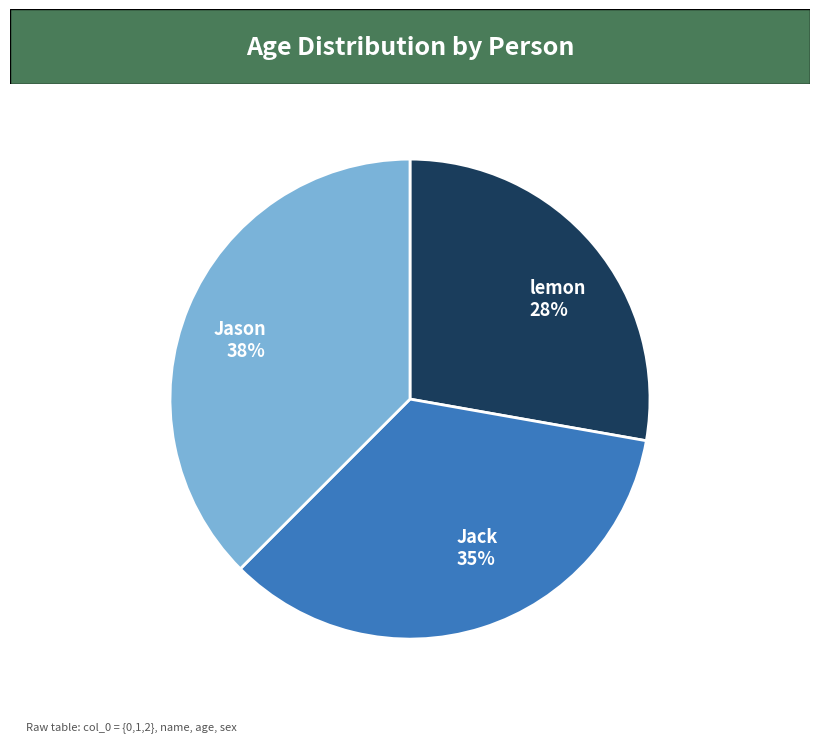

What is the ratio of the value at lemon to the value at Jason?

0.7